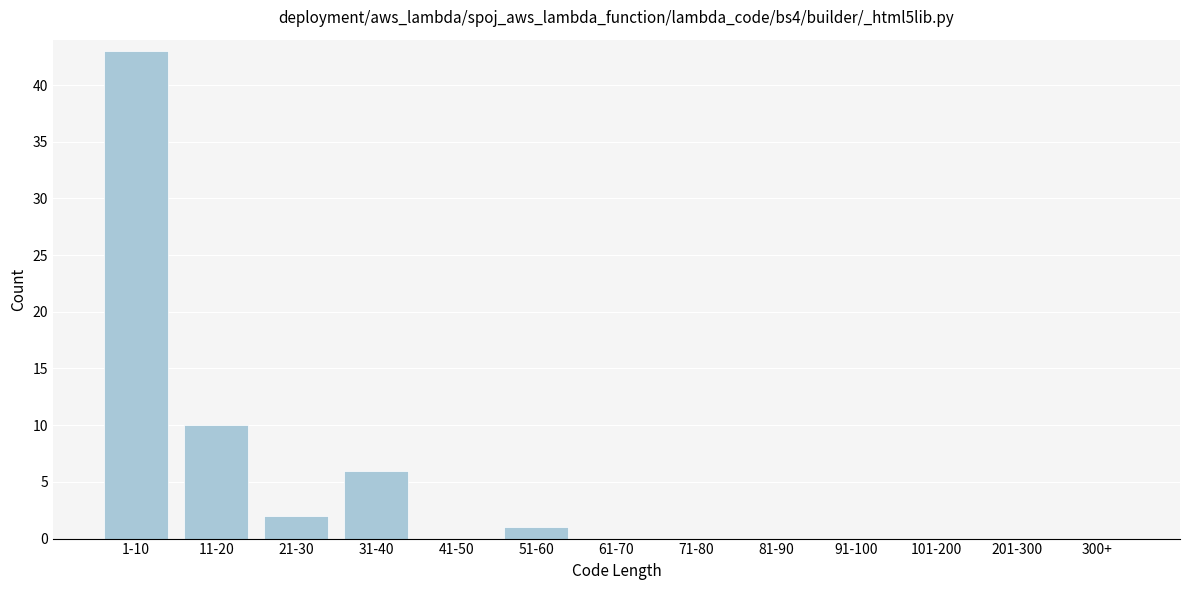

Reading left to right, what are all the values shown in this chart?

1-10=43	11-20=10	21-30=2	31-40=6	41-50=0	51-60=1	61-70=0	71-80=0	81-90=0	91-100=0	101-200=0	201-300=0	300+=0